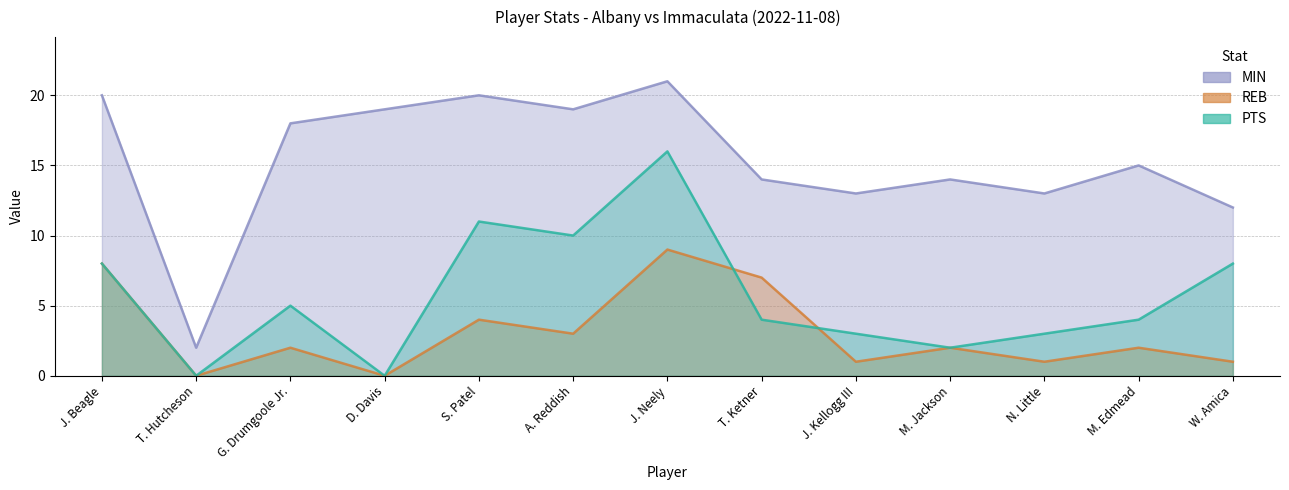

List the labels in order of REB value, smallest first.

T. Hutcheson, D. Davis, J. Kellogg III, N. Little, W. Amica, G. Drumgoole Jr., M. Jackson, M. Edmead, A. Reddish, S. Patel, T. Ketner, J. Beagle, J. Neely